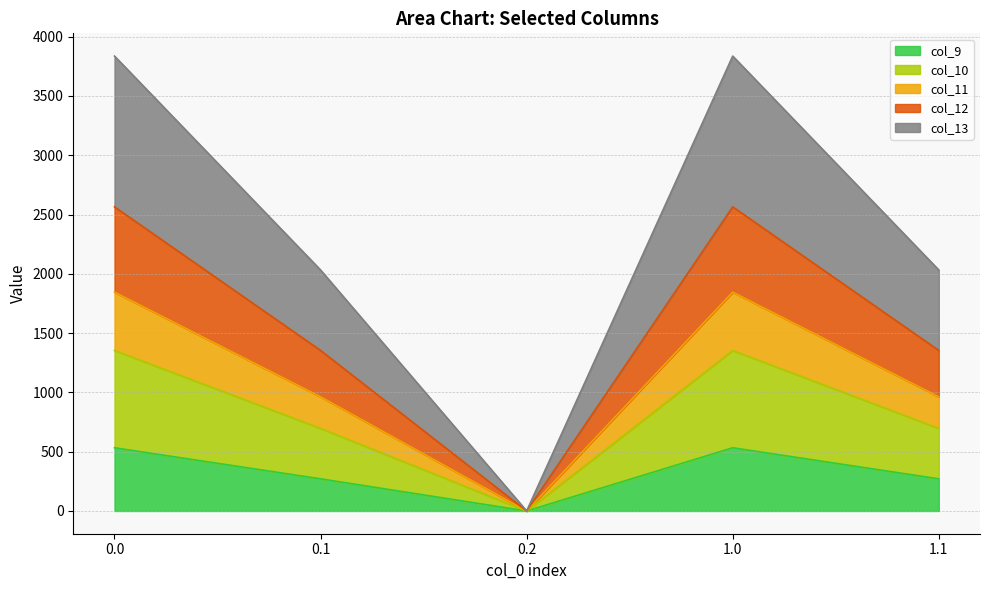

The value of col_9 at 0.0 is 532.9. True or false?

True